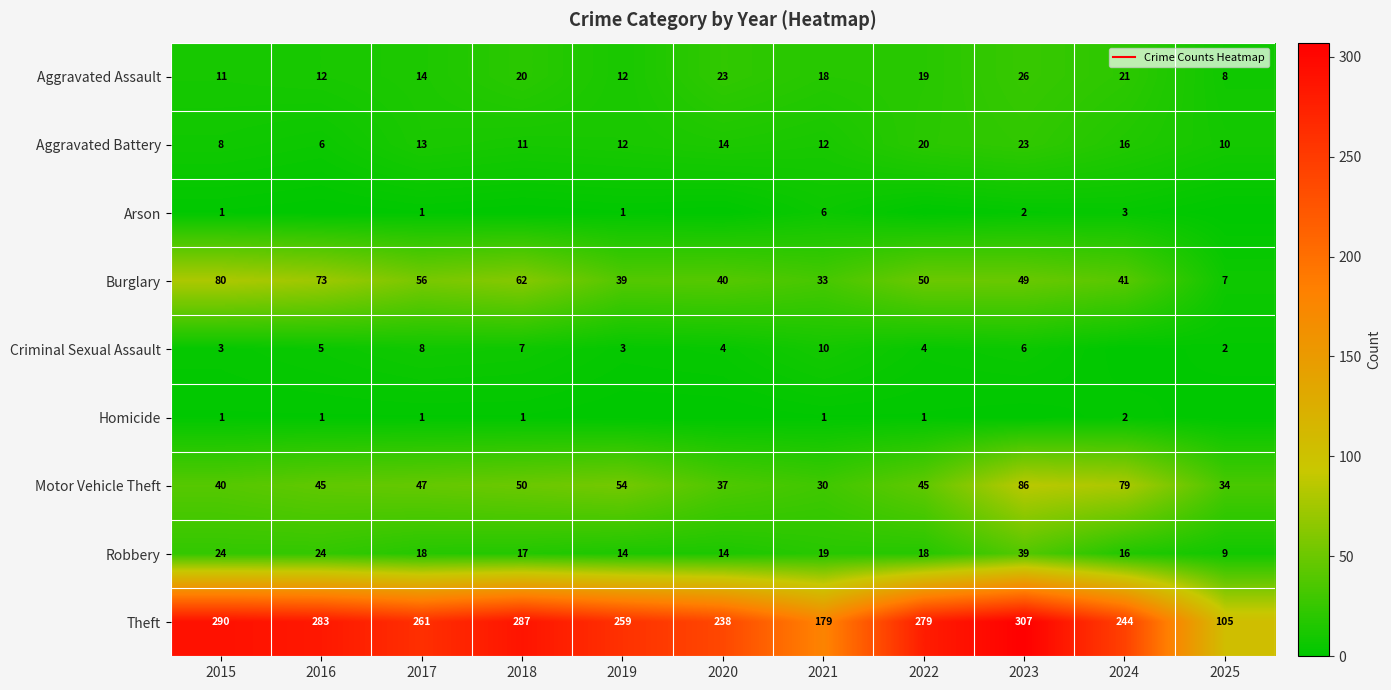

How many distinct data groups are displayed?

9